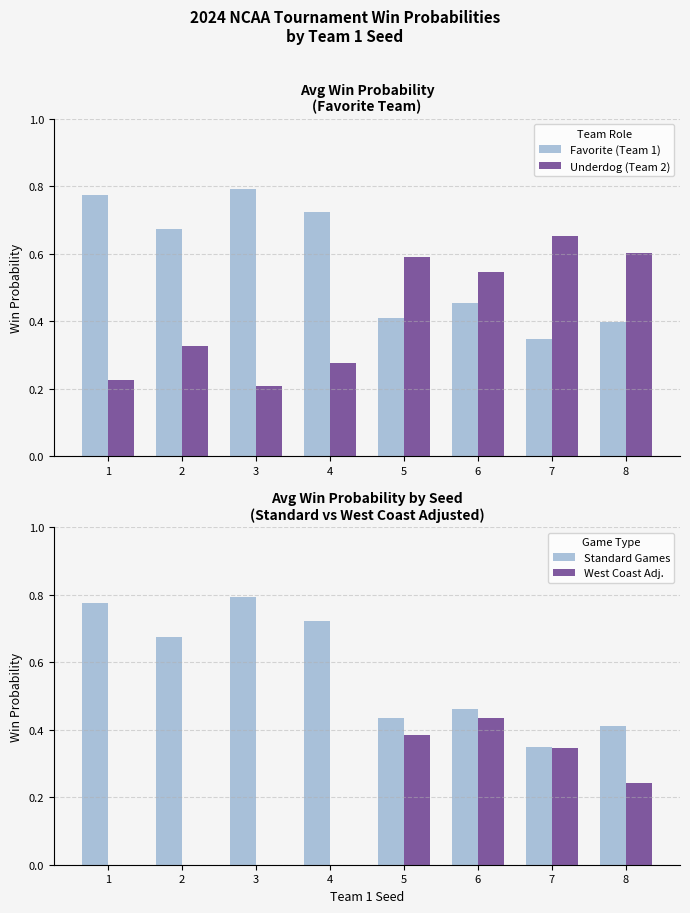

How many West Coast Adj. values are between 0 and 1?

8